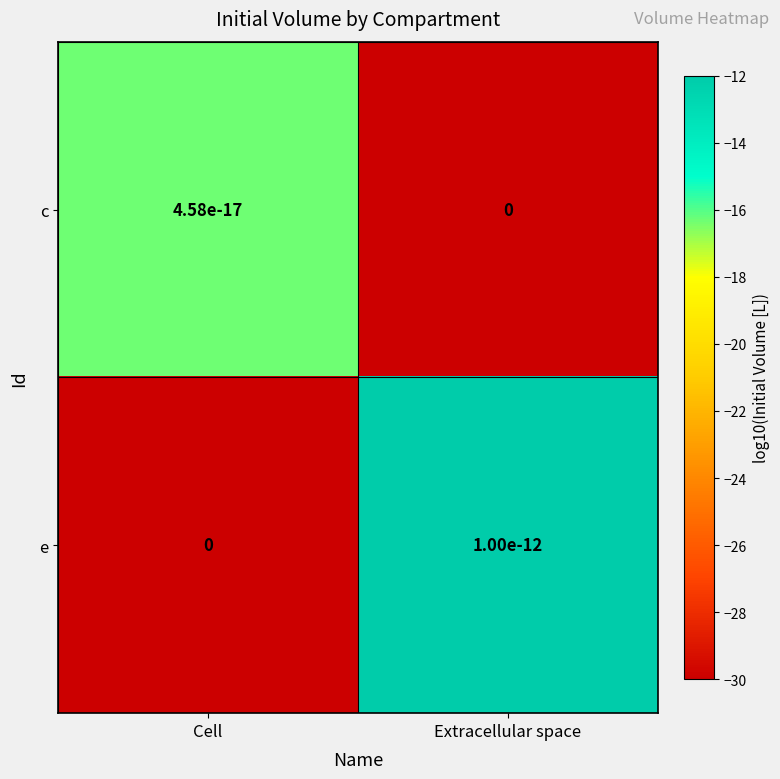

What is the total value across all series at Extracellular space?

-42.0